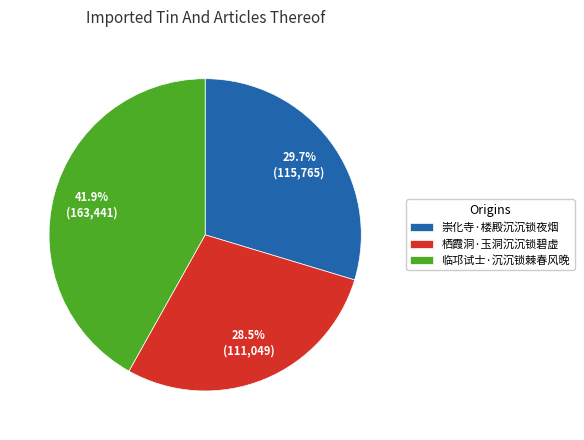

Which has a higher value, 崇化寺·楼殿沉沉锁夜烟 or 临邛试士·沉沉锁棘春风晚?

临邛试士·沉沉锁棘春风晚